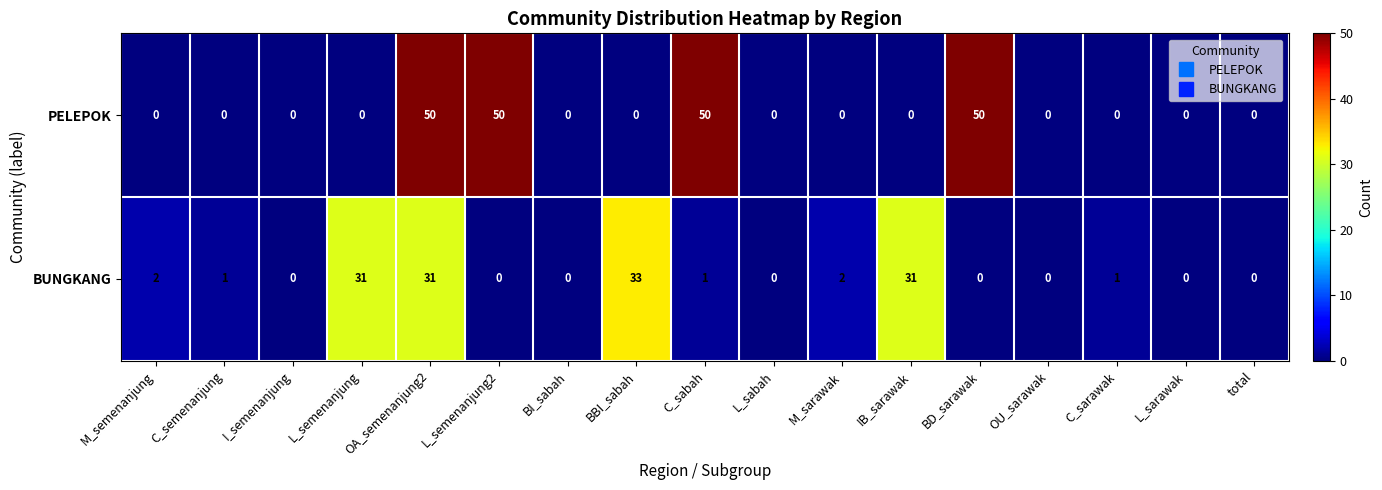

The value of PELEPOK at OA_semenanjung2 is 50. True or false?

True